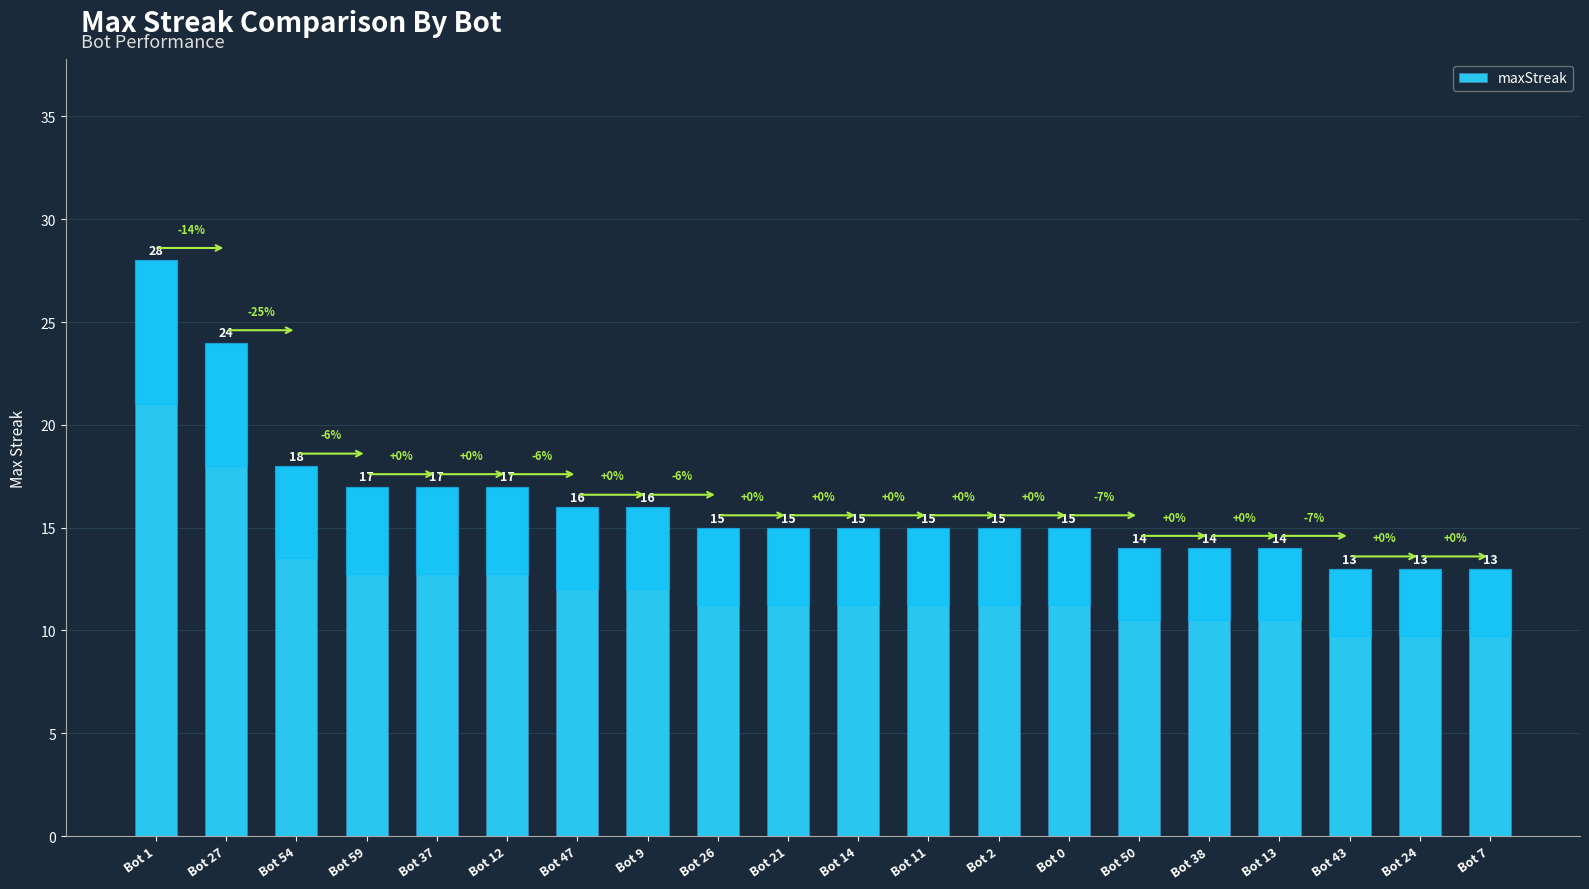

Are the bars grouped side by side (vs. stacked)?

No